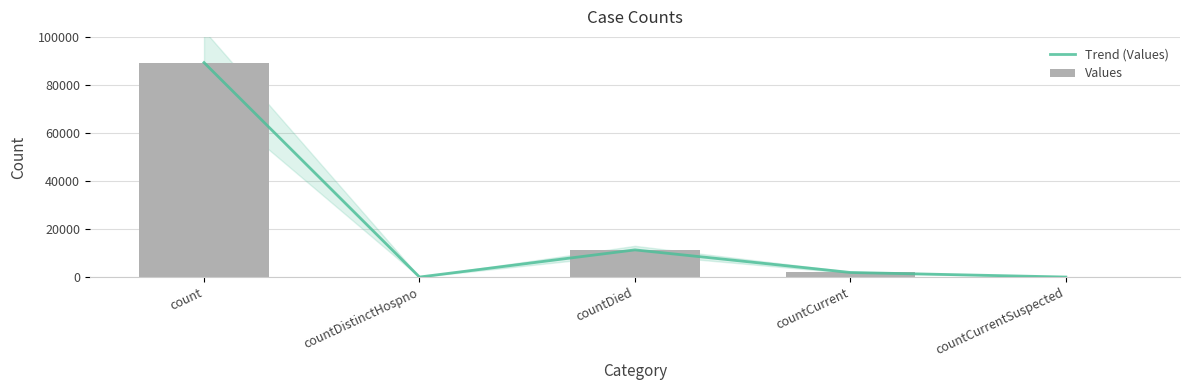

What is the label of the 1st bar from the left?

count